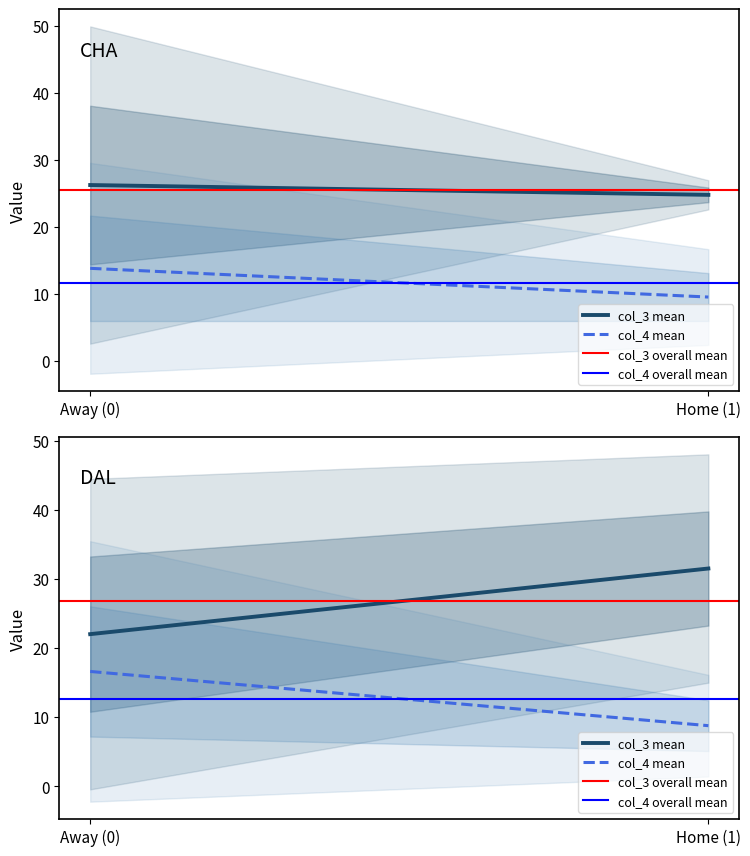

At which label does col_3 mean reach its peak?

Home (1)